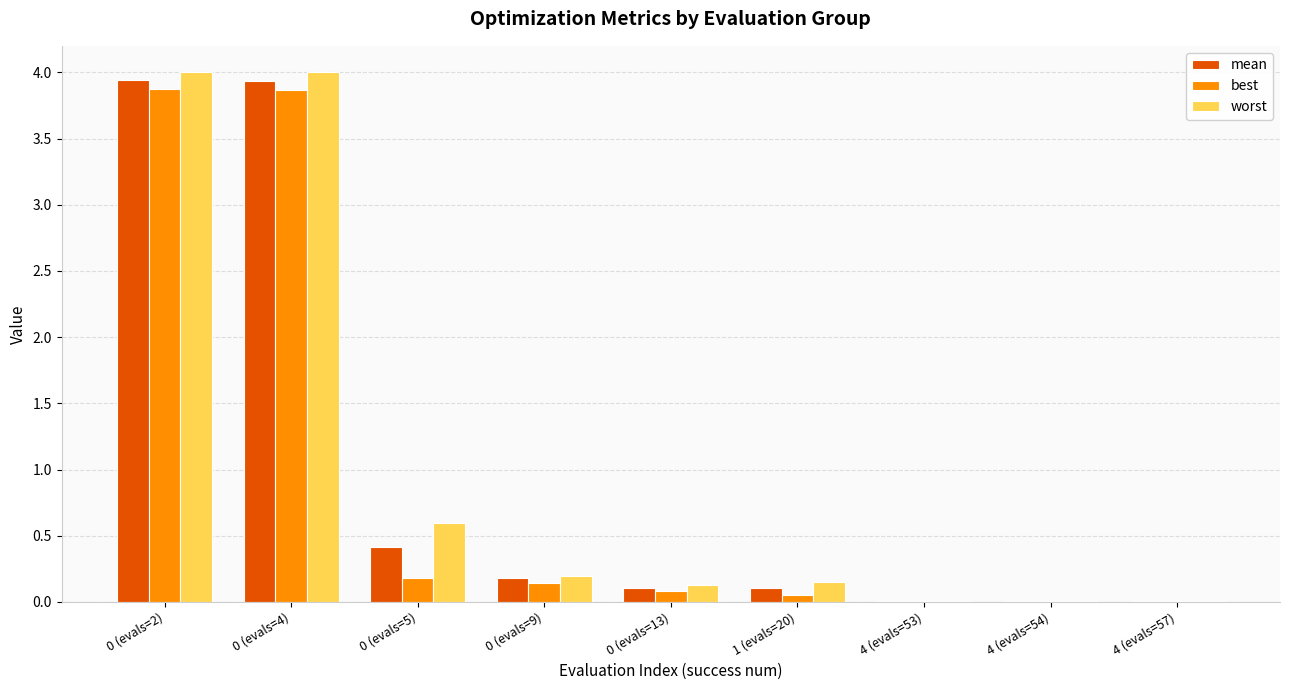

The best series shows 3.9 at 0 (evals=4). True or false?

True